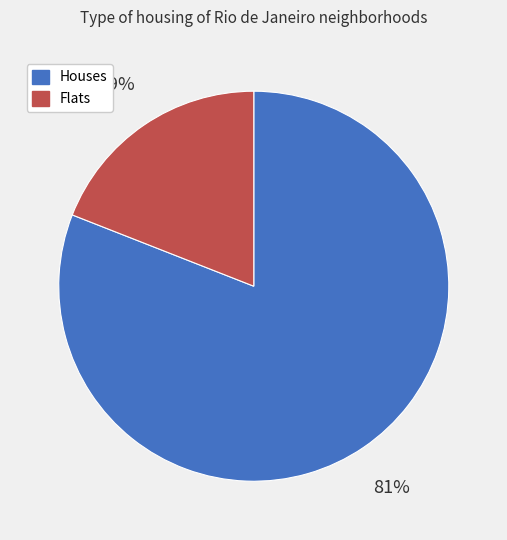

True or false: Flats accounts for 11% of the total.

False